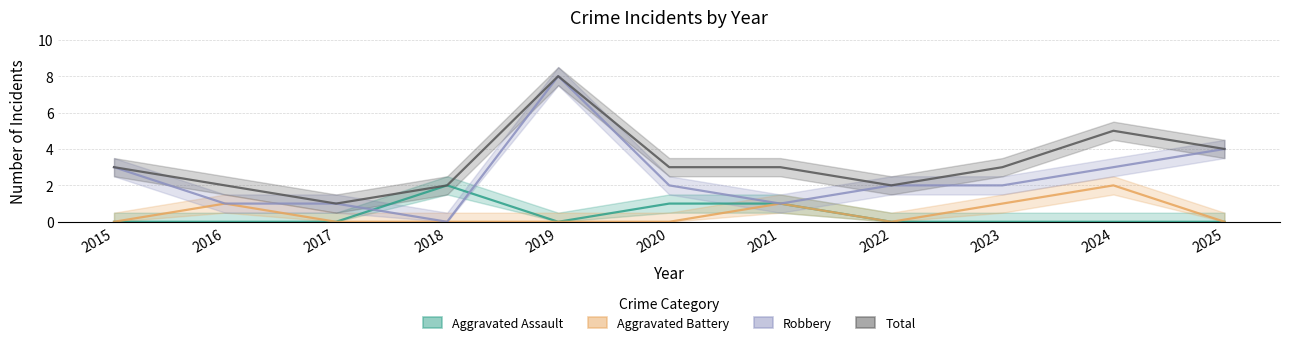

Which series has the largest total across all categories?

Total